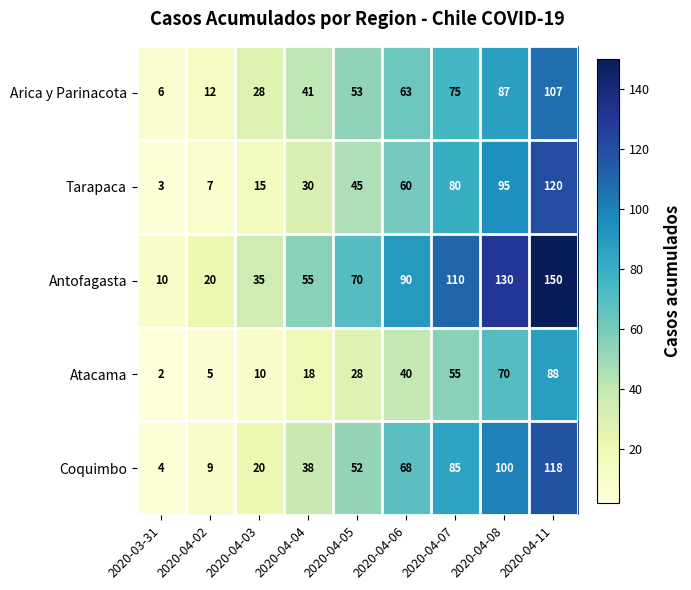

True or false: Antofagasta has a value of 70 at 2020-04-05.

True